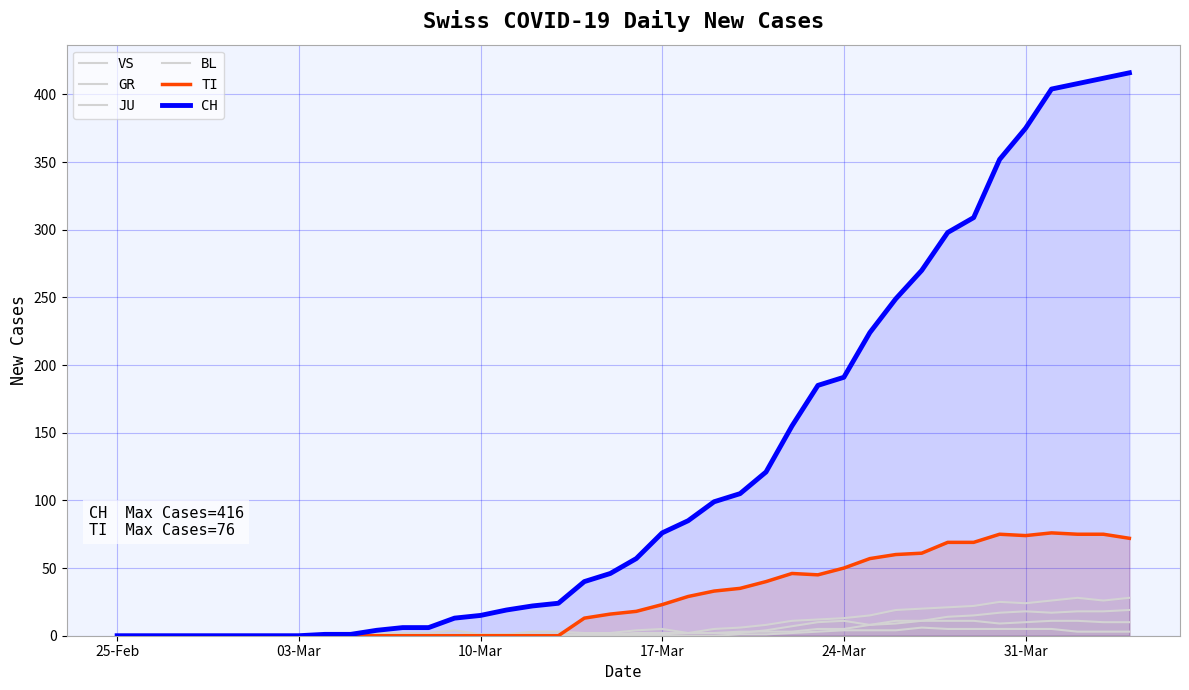

What is the greatest value displayed?

416